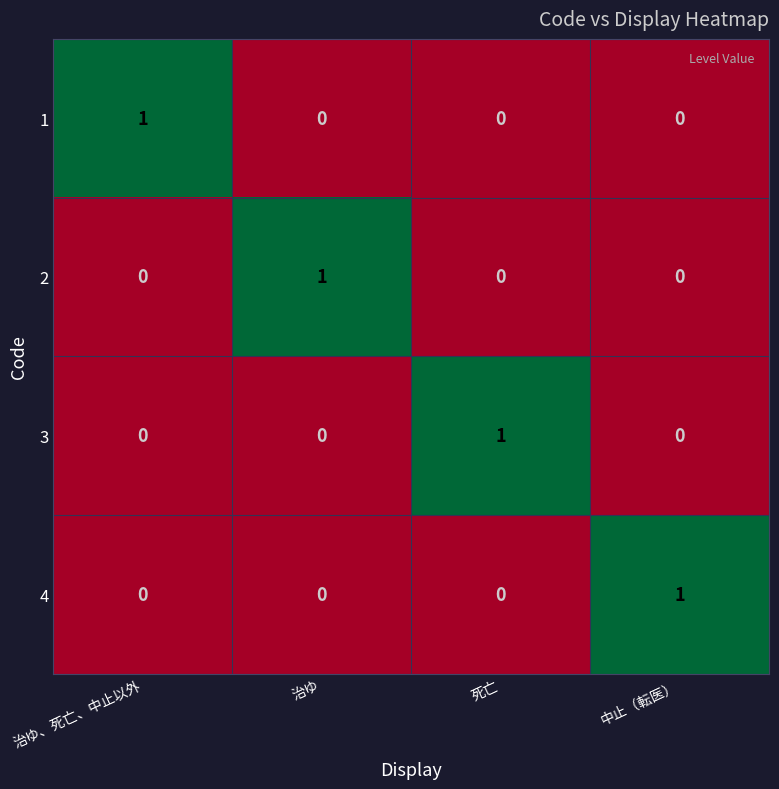

Count the 1 values in the range 0 to 1.

4